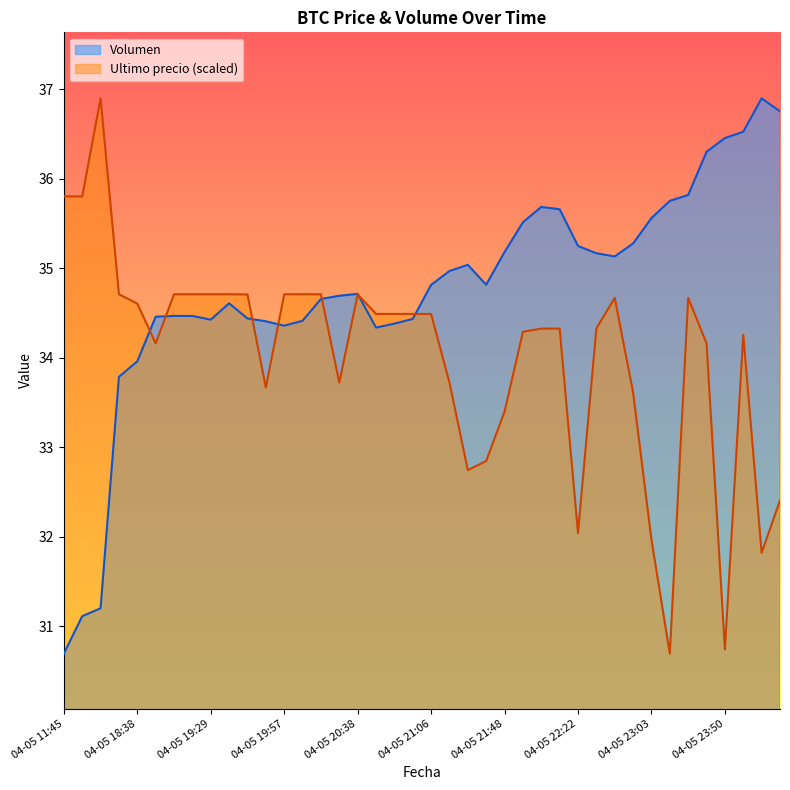

Reading right to left, extract all data points from this chart.

Volumen: 36.8	36.9	36.5	36.5	36.3	35.8	35.8	35.6	35.3	35.1	35.2	35.2	35.7	35.7	35.5	35.2	34.8	35.0	35.0	34.8	34.4	34.4	34.3	34.7	34.7	34.7	34.4	34.4	34.4	34.4	34.6	34.4	34.5	34.5	34.5	34.0	33.8	31.2	31.1	30.7
Ultimo precio: 32.4	31.8	34.3	30.7	34.2	34.7	30.7	32.0	33.6	34.7	34.3	32.0	34.3	34.3	34.3	33.4	32.8	32.7	33.7	34.5	34.5	34.5	34.5	34.7	33.7	34.7	34.7	34.7	33.7	34.7	34.7	34.7	34.7	34.7	34.2	34.6	34.7	36.9	35.8	35.8